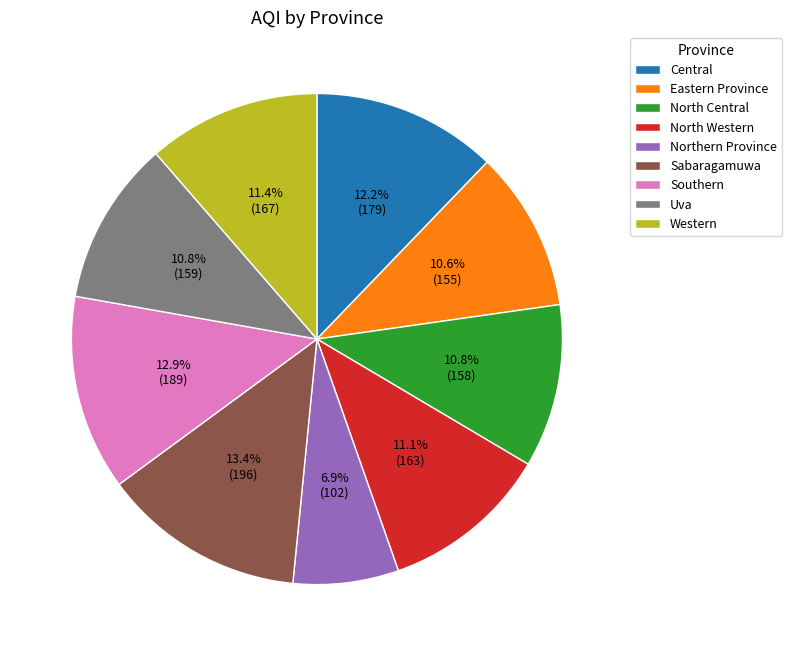

How many segments does this pie chart have?

9